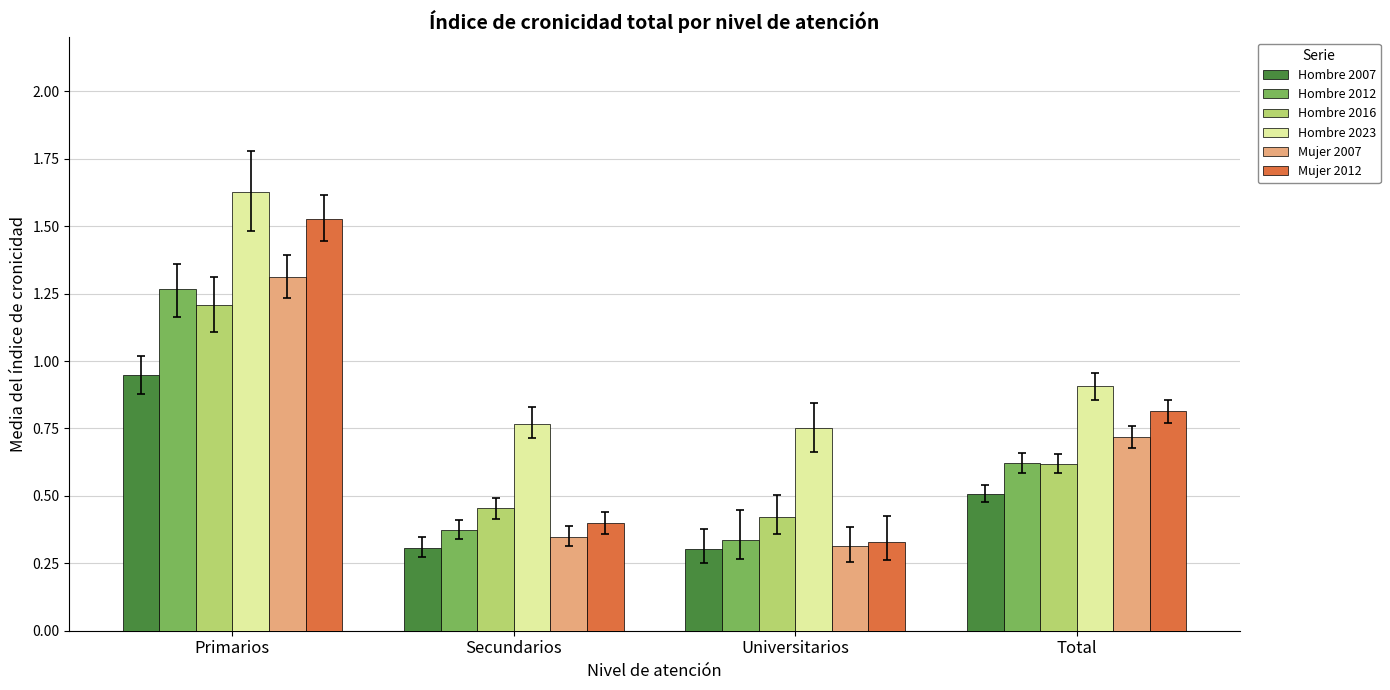

Which category has the highest value in the Mujer 2012 series?

Primarios